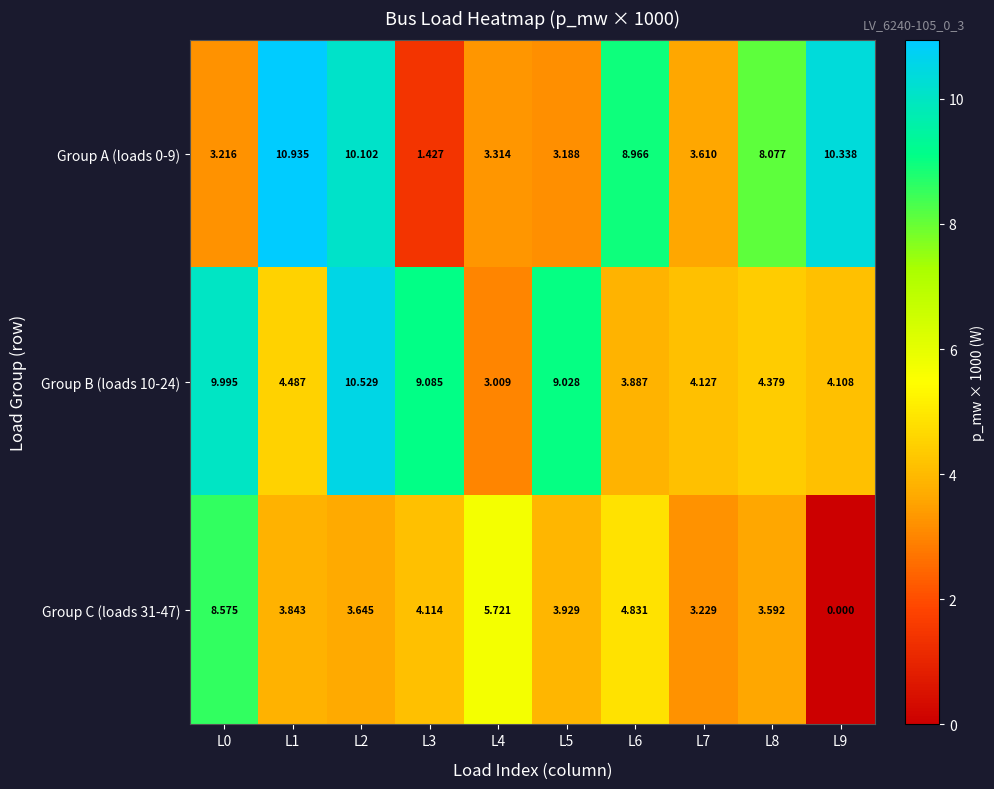

Is the value of Group C (loads 31-47) at L2 greater than the value of Group B (loads 10-24) at L5?

No